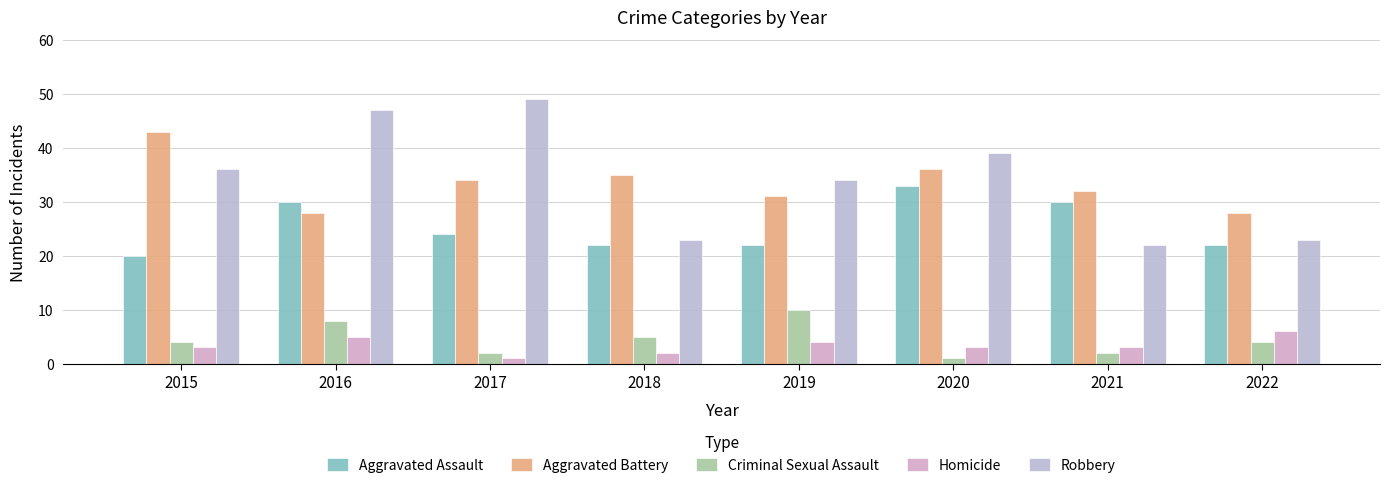

Count the number of categories in the chart.

8